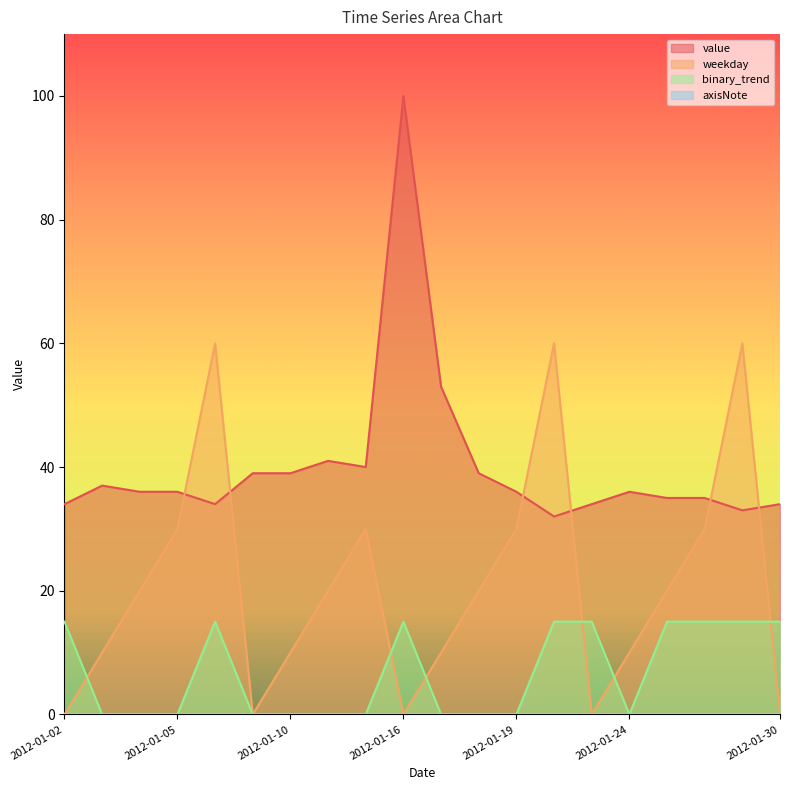

What value does the value series have at 2012-01-22, to the nearest 10?

30